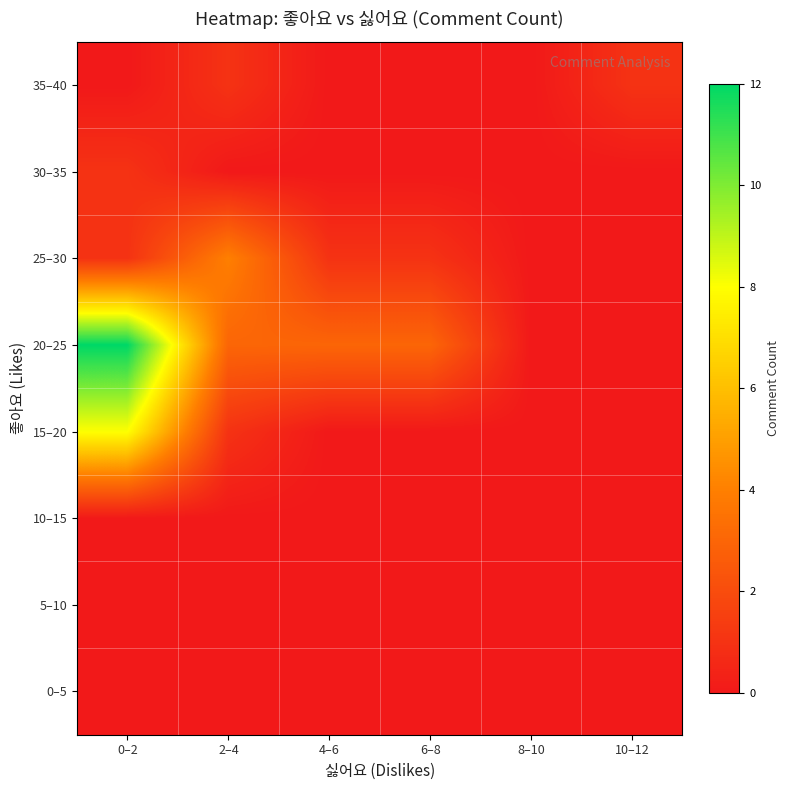

Which series has the largest total across all categories?

20–25